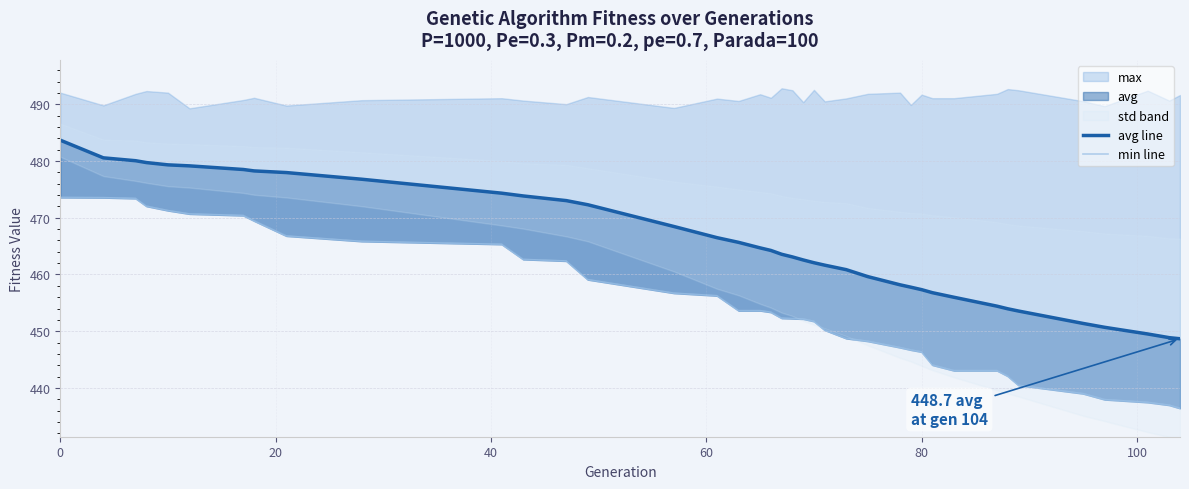

List the series in order of their overall mean, lowest first.

min line, avg line